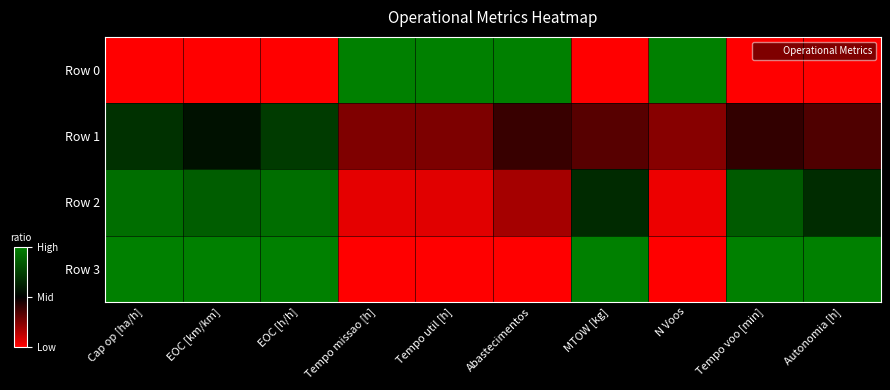

Rank the series by their maximum value, from highest to lowest.

Row 0, Row 3, Row 2, Row 1